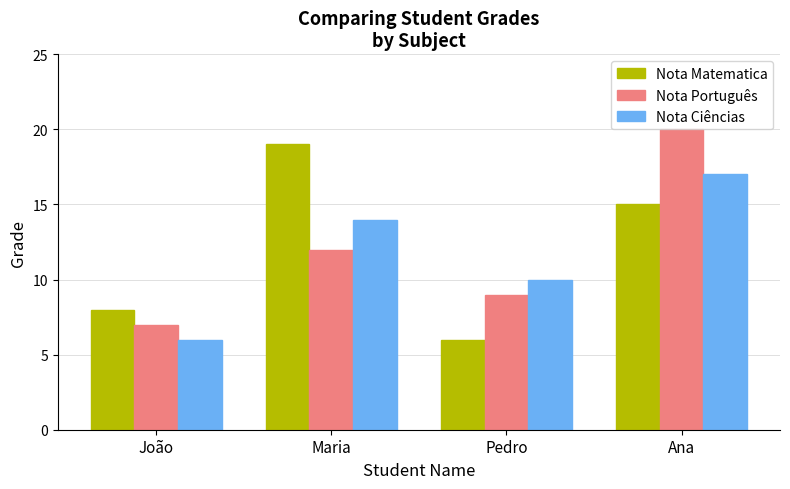

How many bars are there in each group?

3